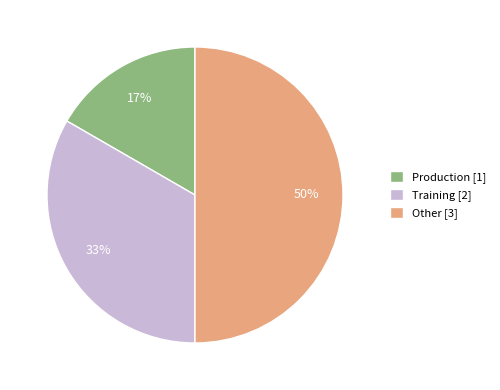

True or false: Production accounts for 10% of the total.

False